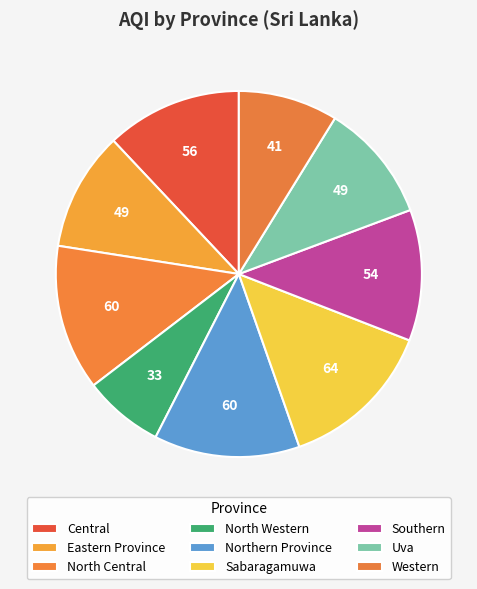

Count the number of slices in the pie.

9